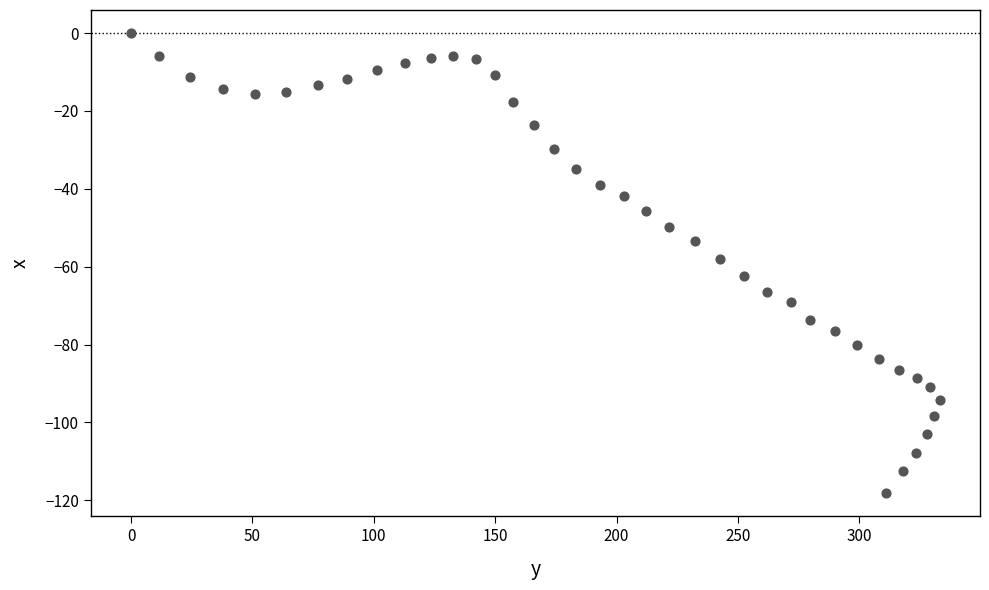

What is the range of X values (max minus min)?

333.1